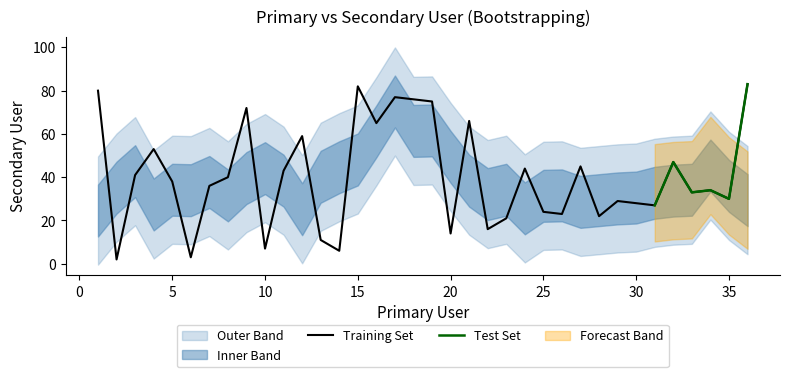

Where is the first local minimum?

2